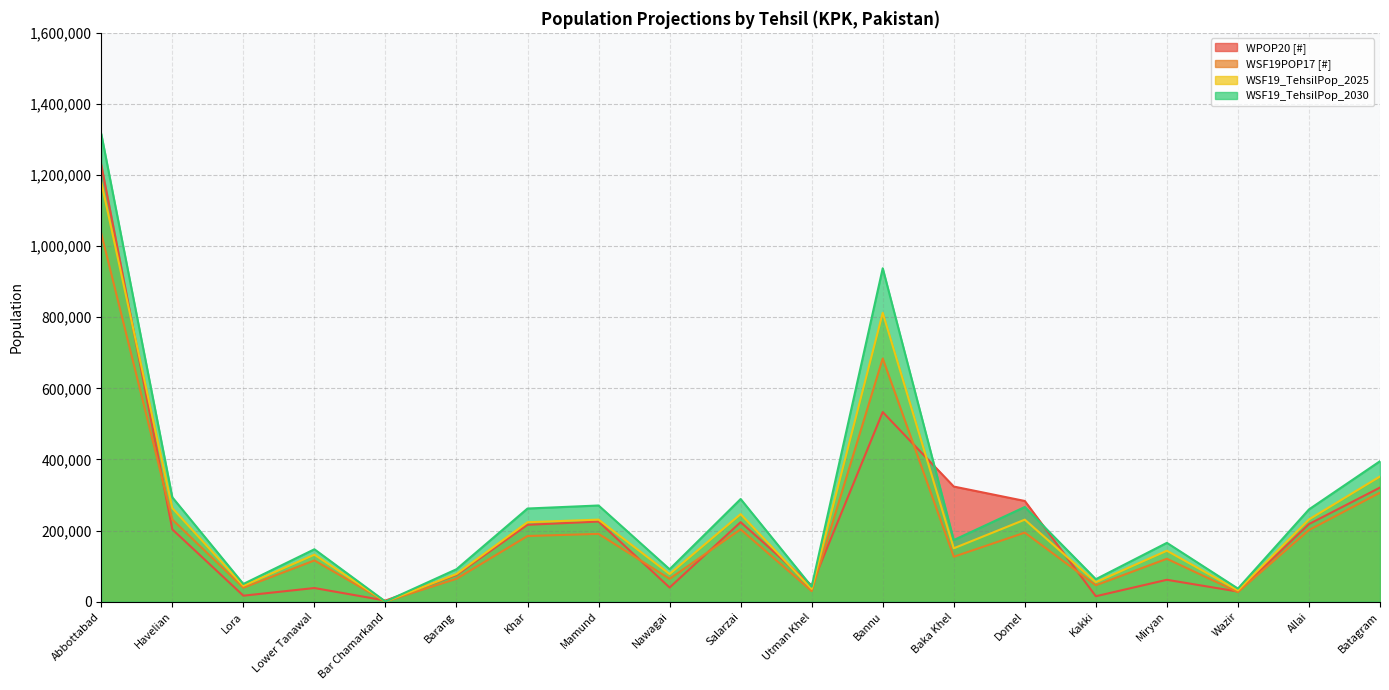

Which series has the widest spread of values?

WSF19_TehsilPop_2030